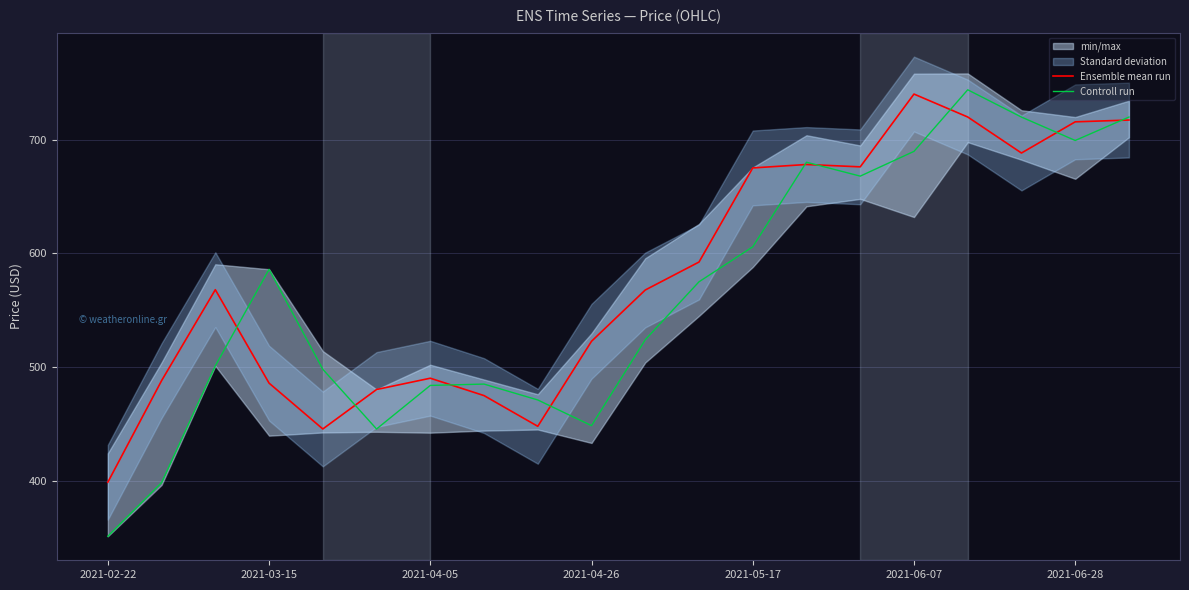

The value of Controll run at 2021-03-15 is 586.0. True or false?

True